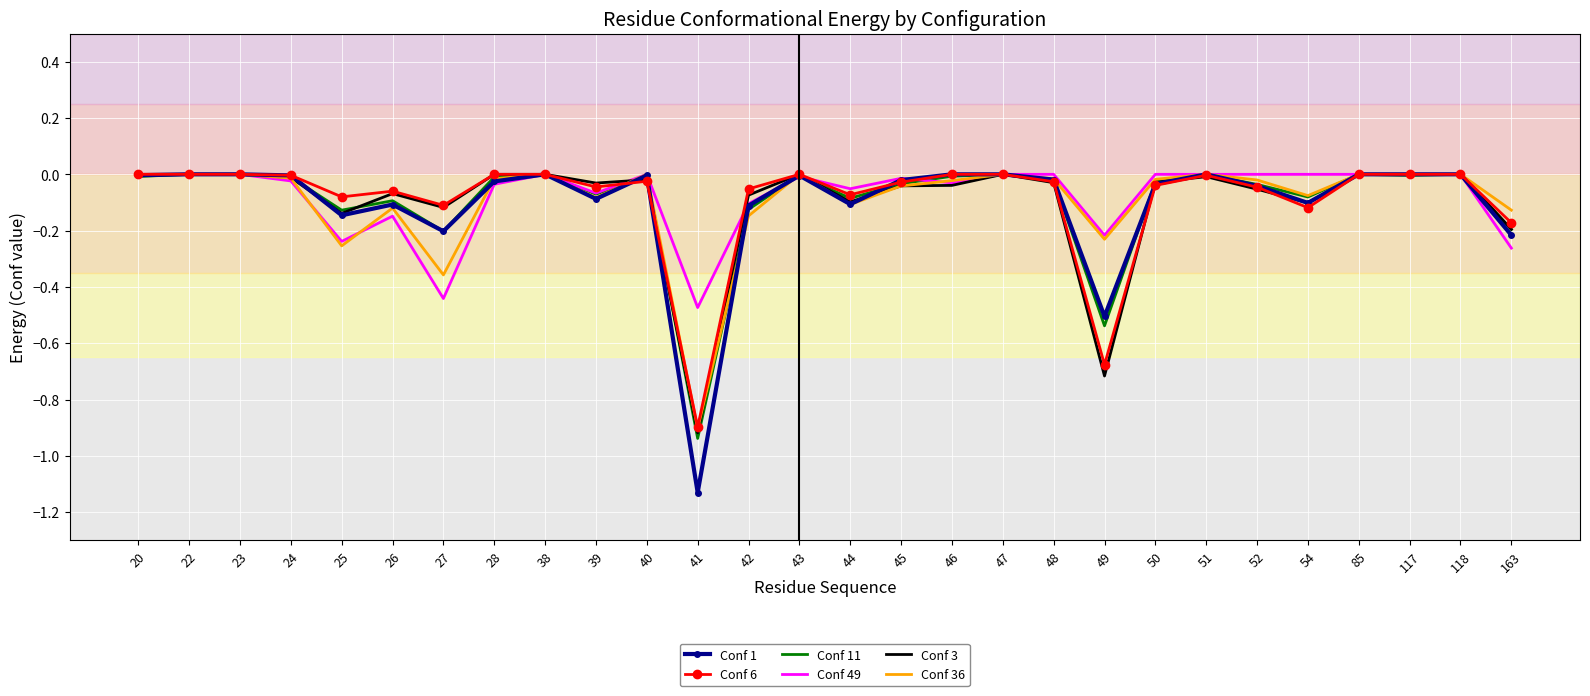

True or false: Conf 11 has a value of 0.0 at 118.

True